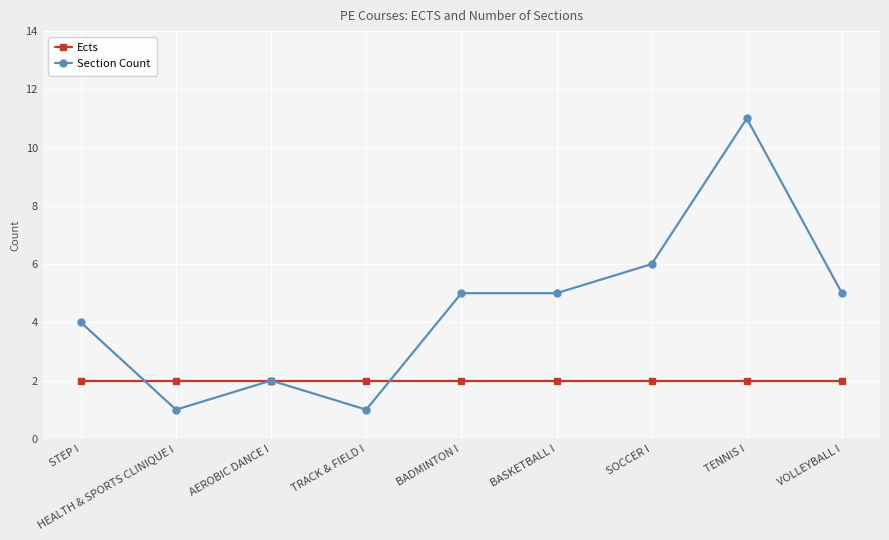

What is the total value across all series at VOLLEYBALL I?

7